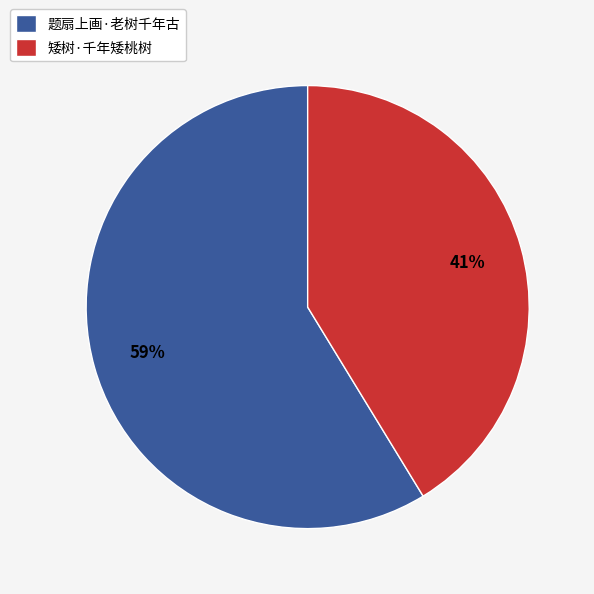

How many segments does this pie chart have?

2